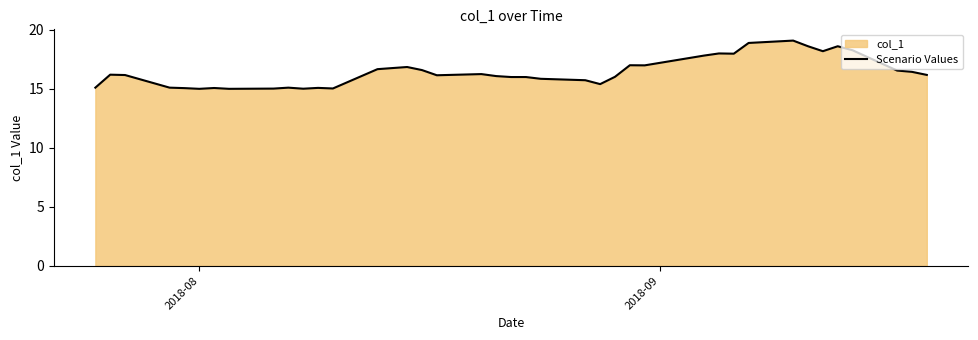

What is the difference between the maximum and minimum values?

4.1